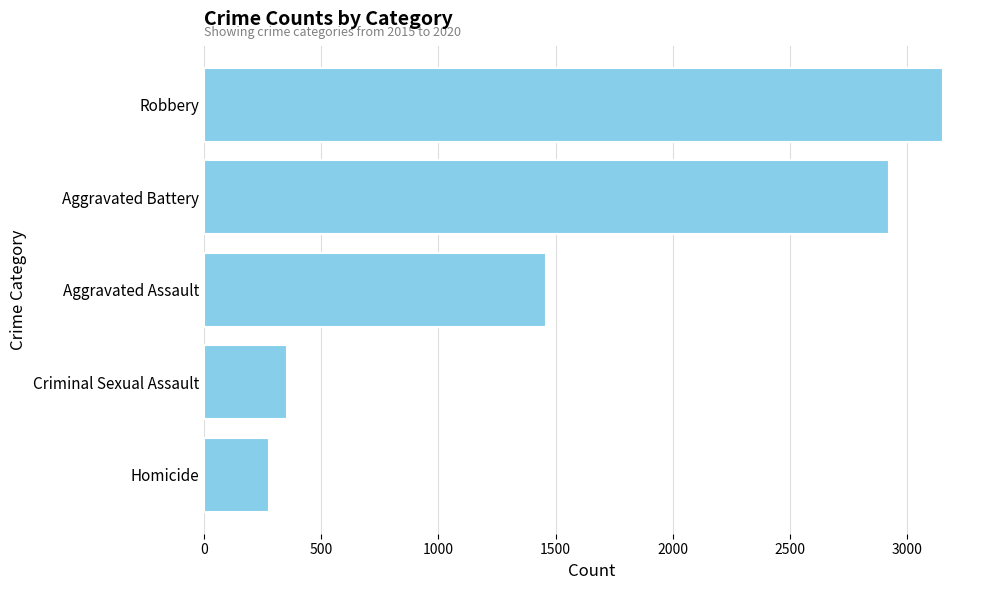

What is the difference between the maximum and minimum values?

2873